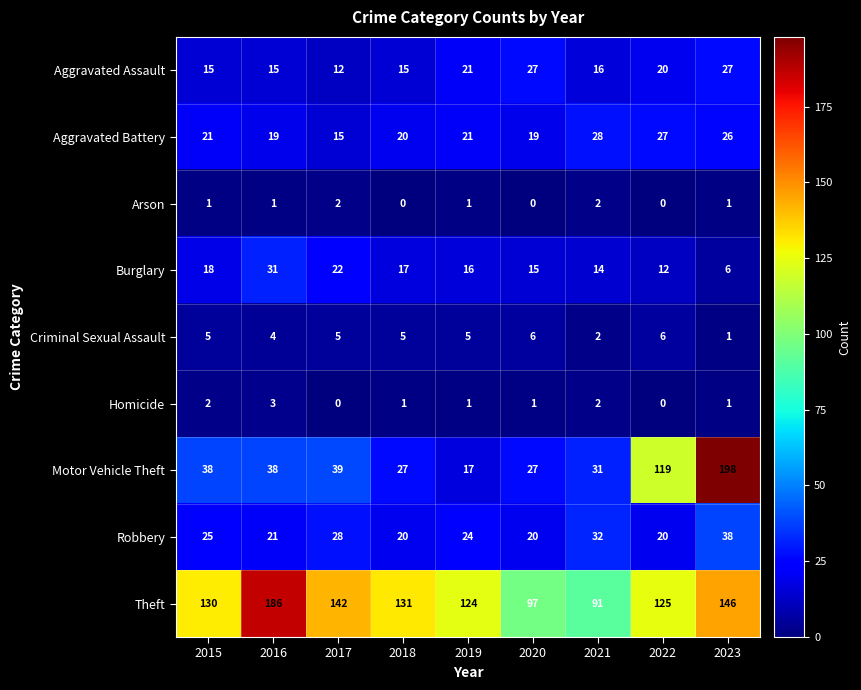

Which category has the highest value across all series?

2023